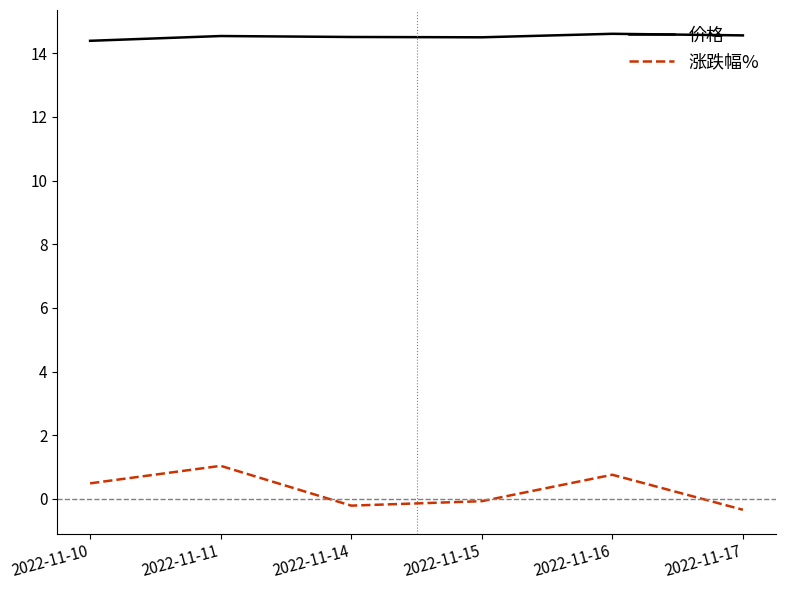

What is the spread (max minus min) of values at 2022-11-11?

13.5